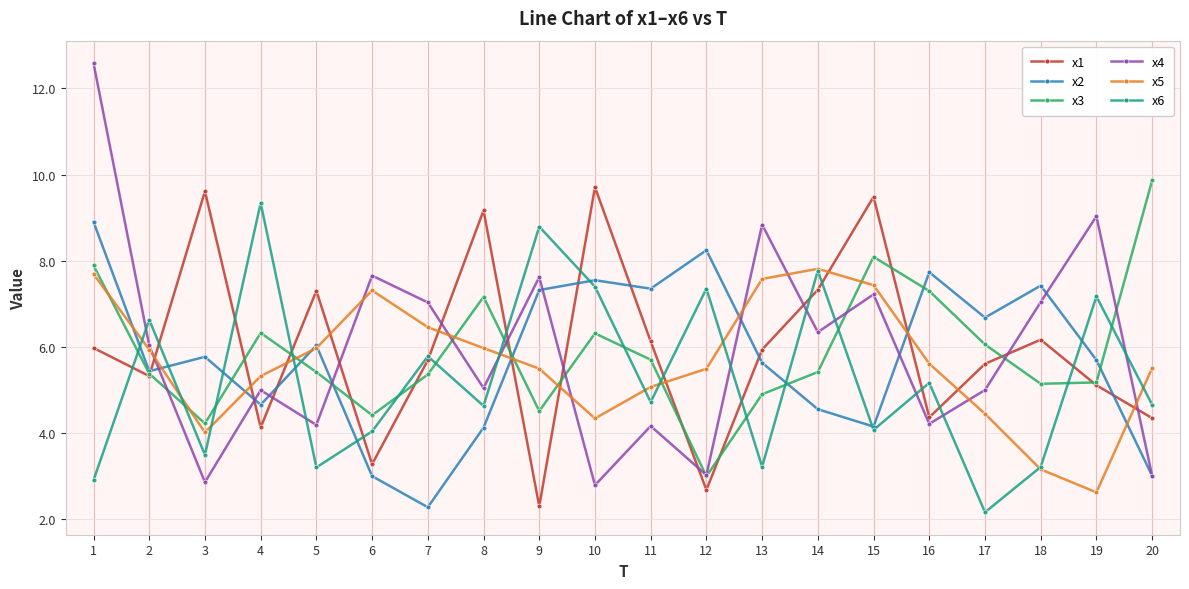

True or false: x4 has more than 2 points higher than both neighbors.

True